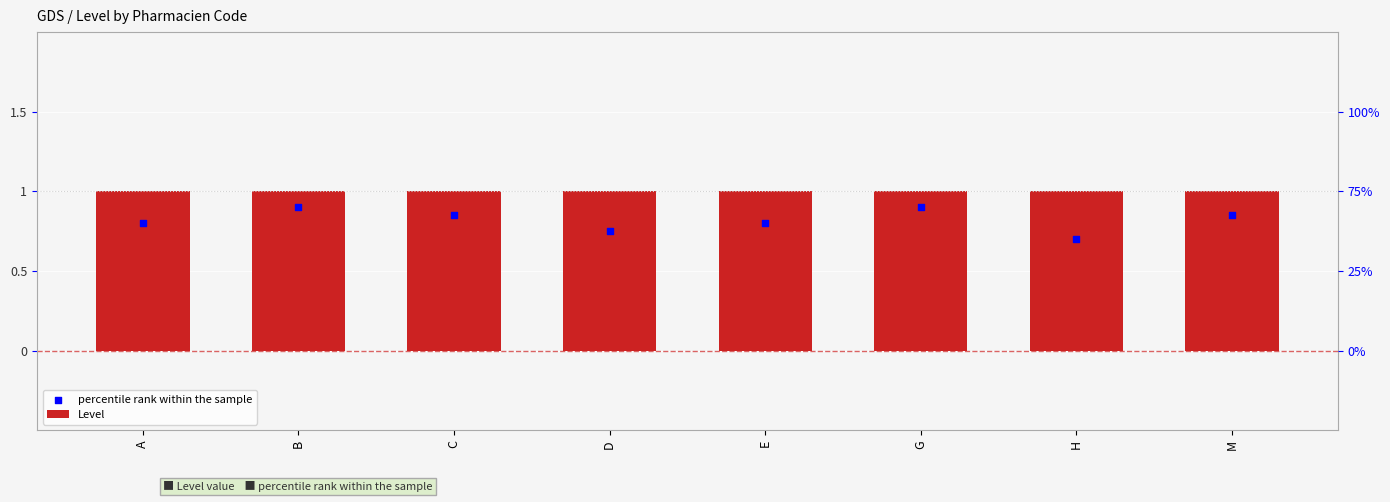

Which series contains the lowest Y value?

percentile rank within the sample